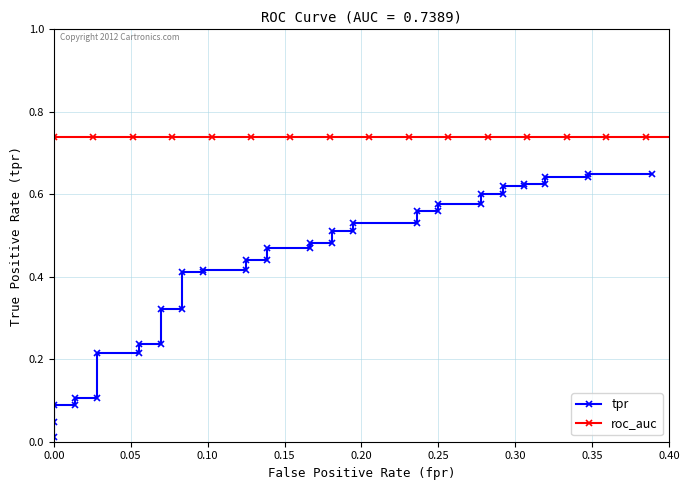

True or false: tpr and roc_auc intersect in this chart.

False